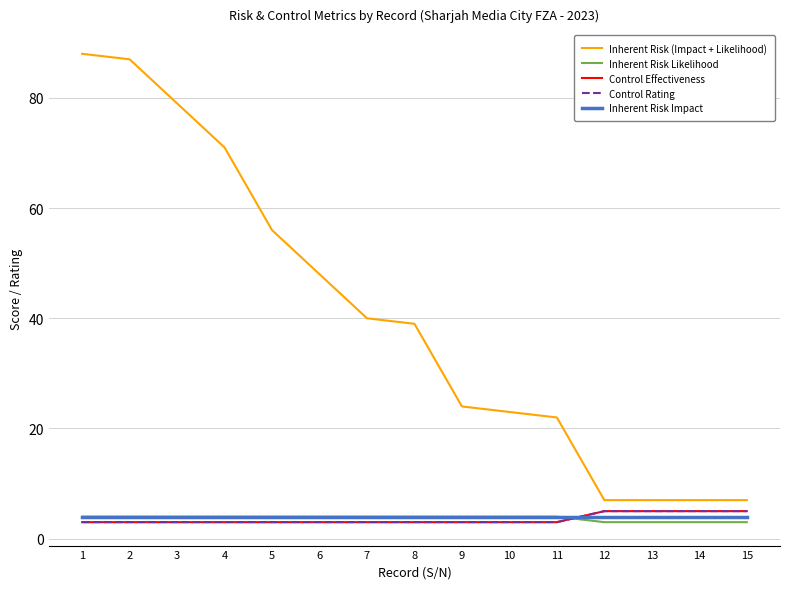

What is the difference between the second highest and second lowest values in the Control Rating series?

2